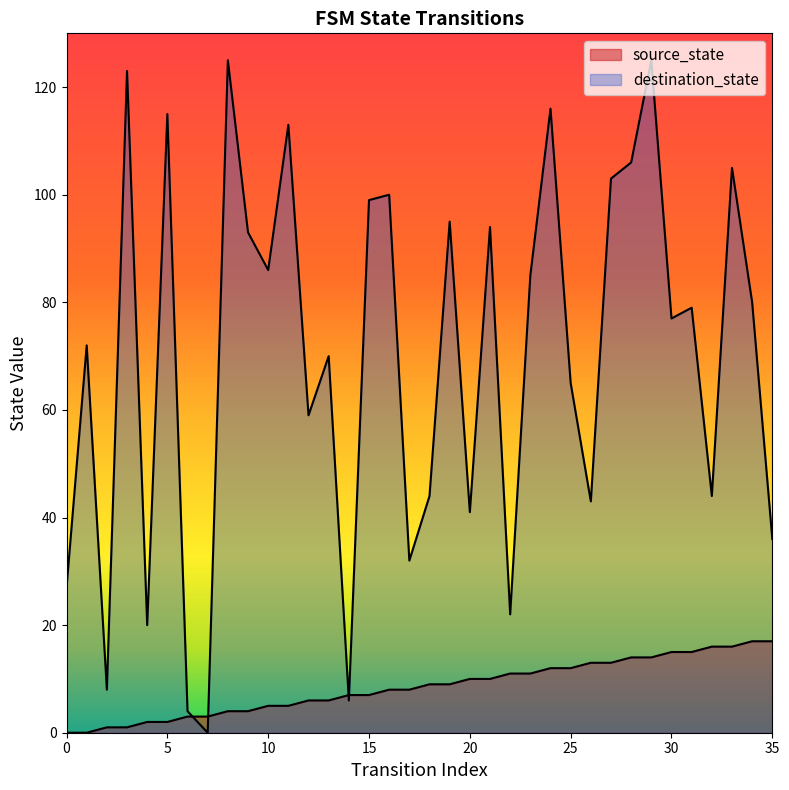

What is the value of the destination_state point at the 28th from the left?

103